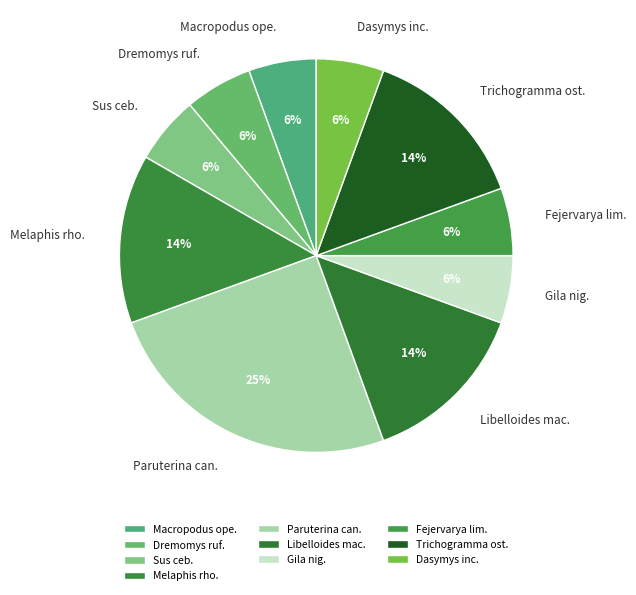

What is the largest slice in the pie chart?

Paruterina can.